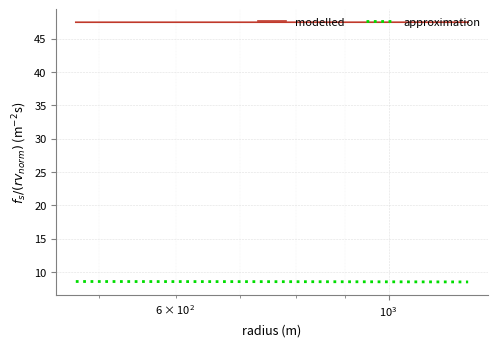

Which series has the largest total across all categories?

modelled